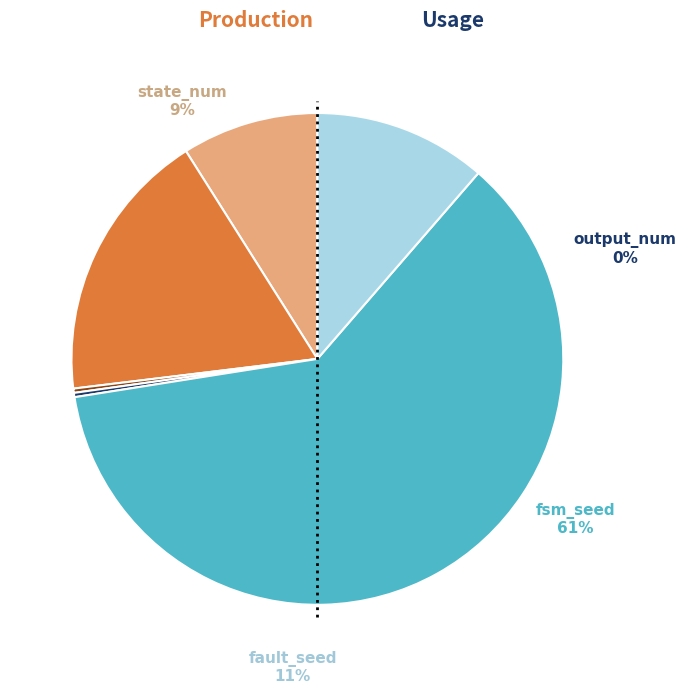

How many slices are in this pie chart?

6